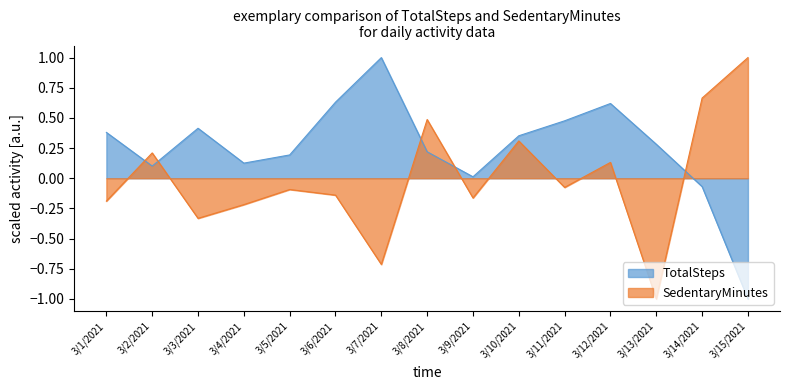

Rank the series by their average value, from lowest to highest.

SedentaryMinutes, TotalSteps